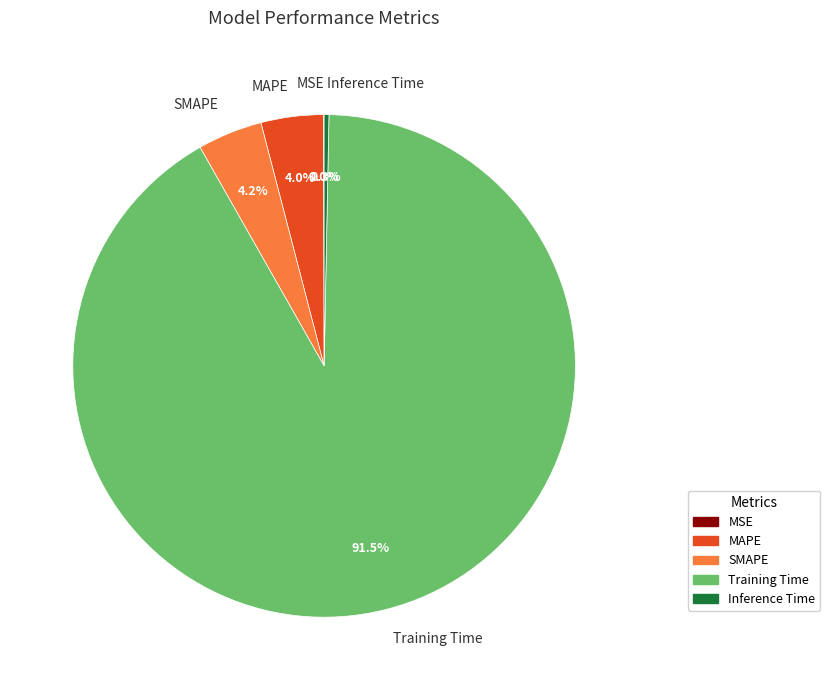

Between MAPE and Inference Time, which is larger?

MAPE